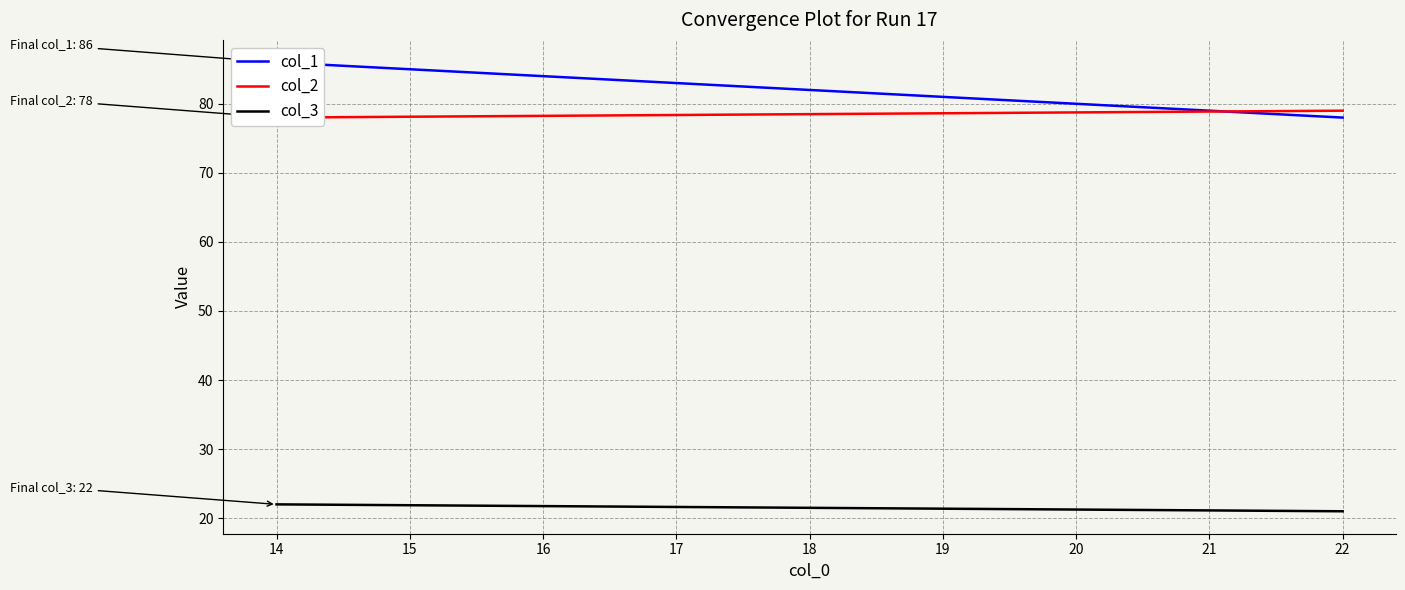

What is the sum of the col_2 values at 14 and 15?

156